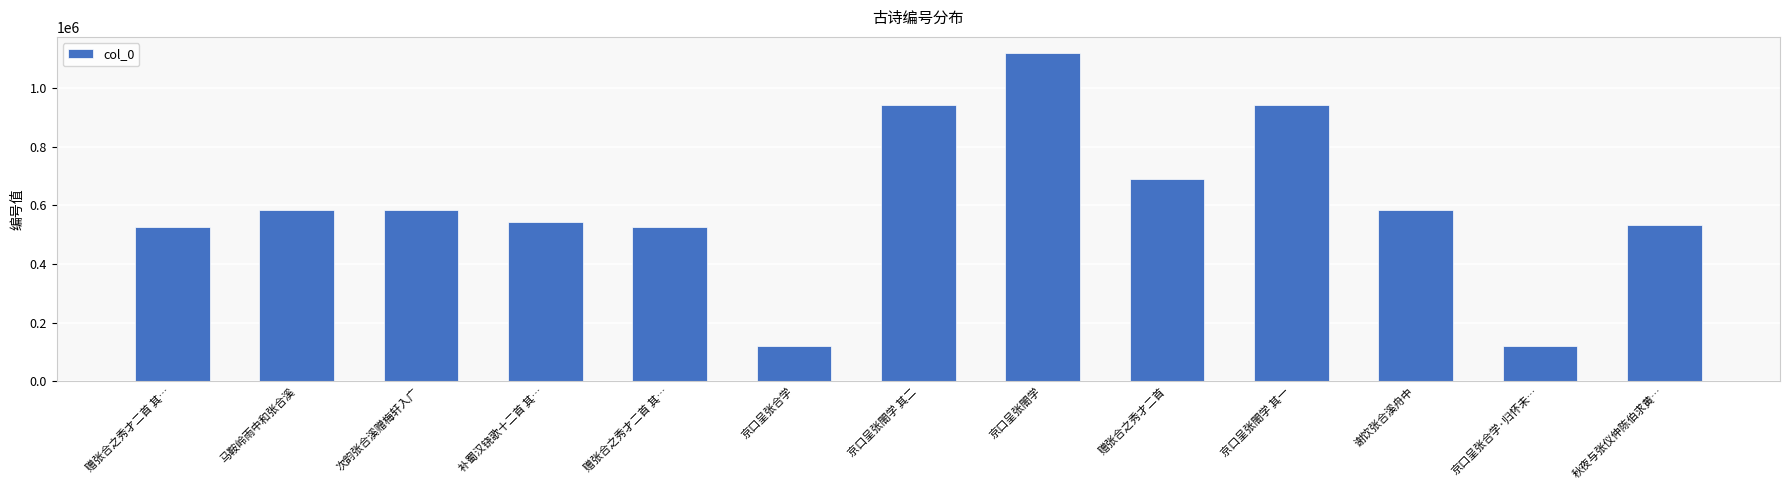

Count the number of data series in this chart.

1